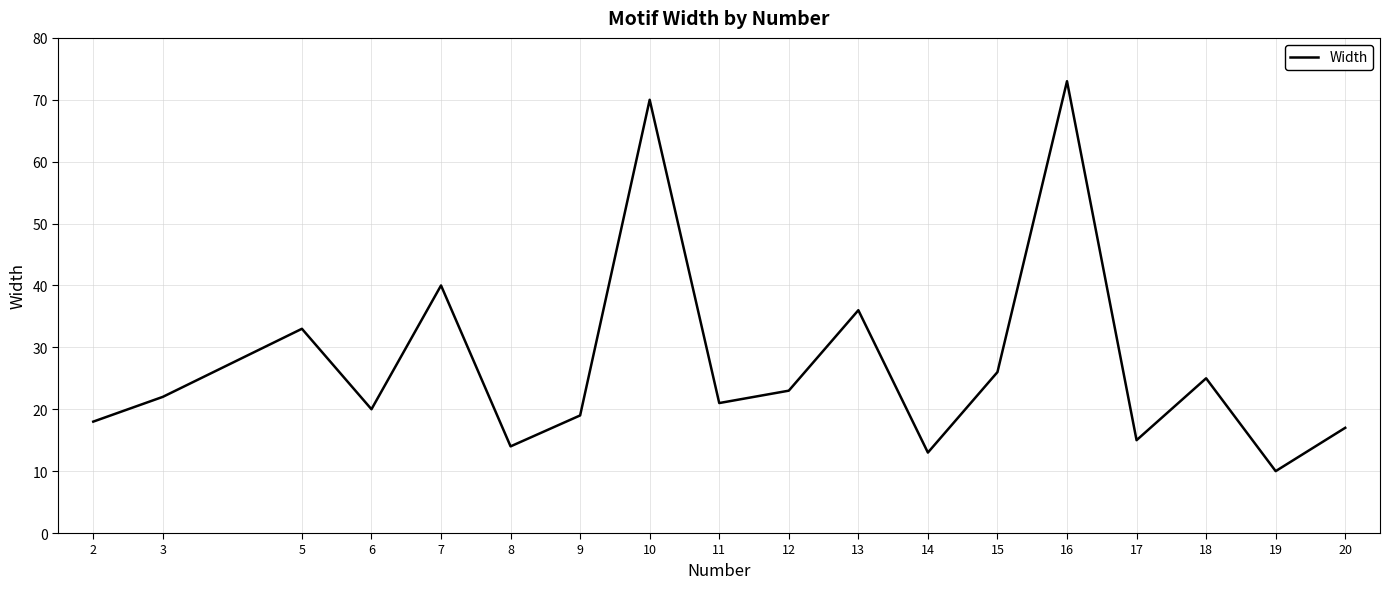

List the labels in order of value, largest first.

16, 10, 7, 13, 5, 15, 18, 12, 3, 11, 6, 9, 2, 20, 17, 8, 14, 19